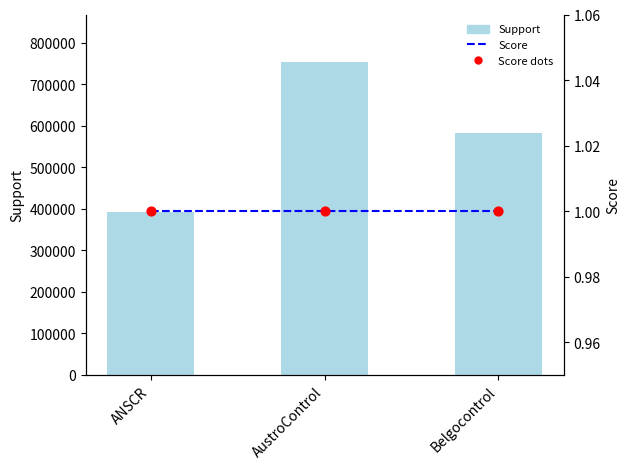

Which series contains the highest Y value?

Support